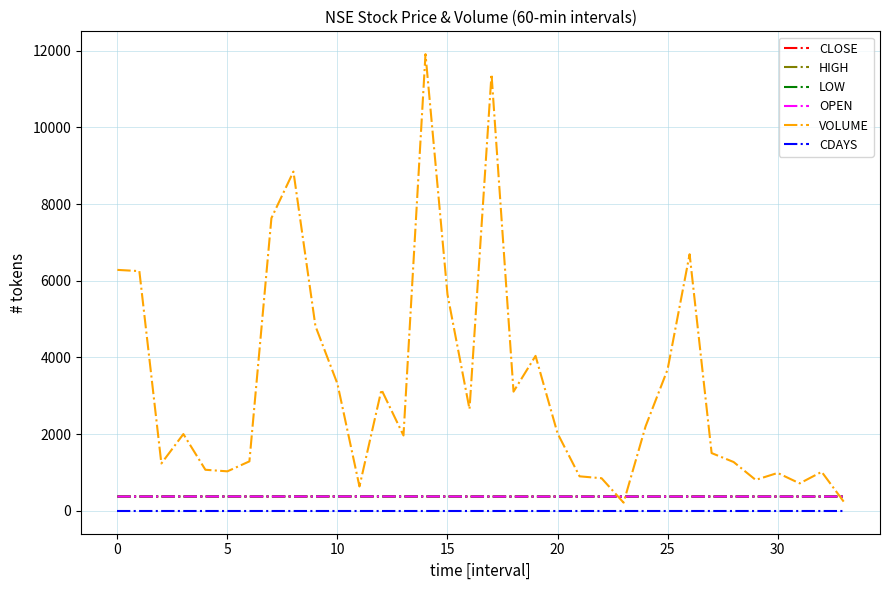

Which series has the largest range (max minus min)?

VOLUME